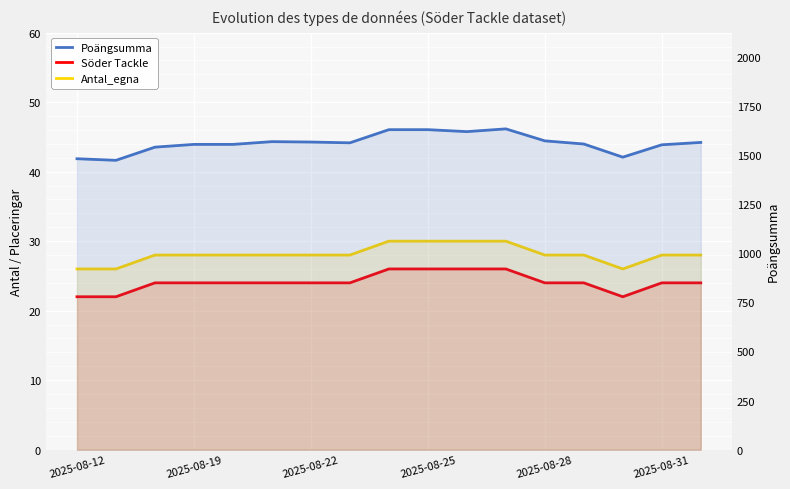

How many series are shown in this chart?

3